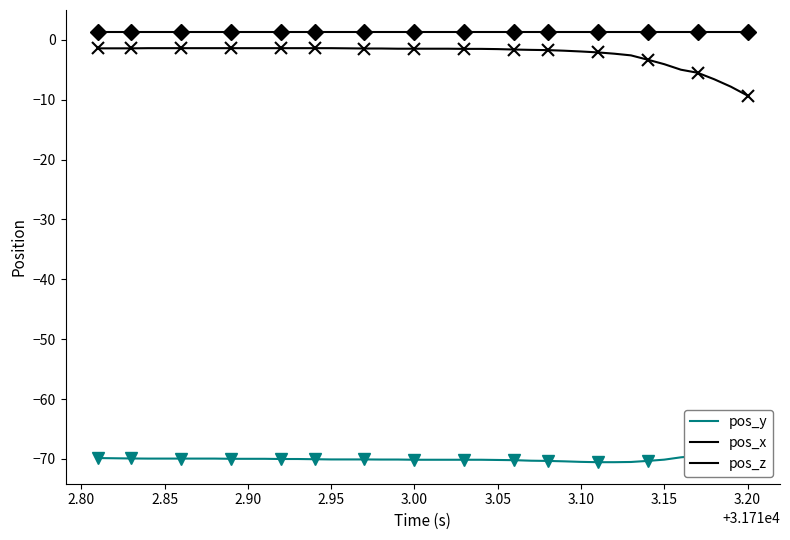

What is the value of the pos_x point at the 30th from the left?

-1.9